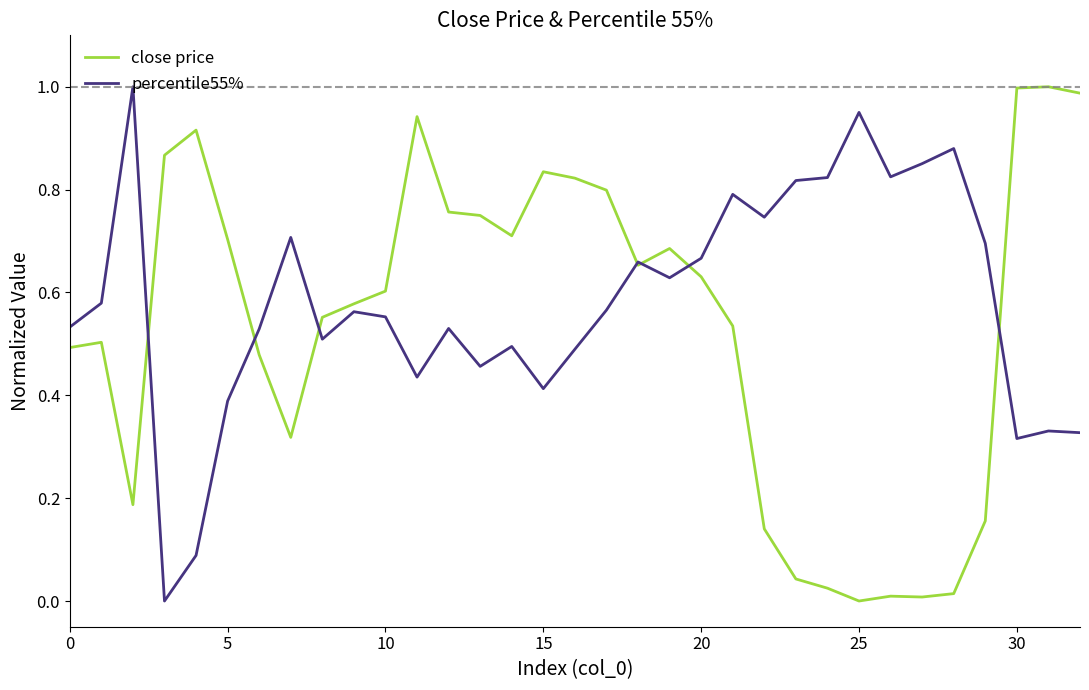

Which series has the largest range (max minus min)?

close price